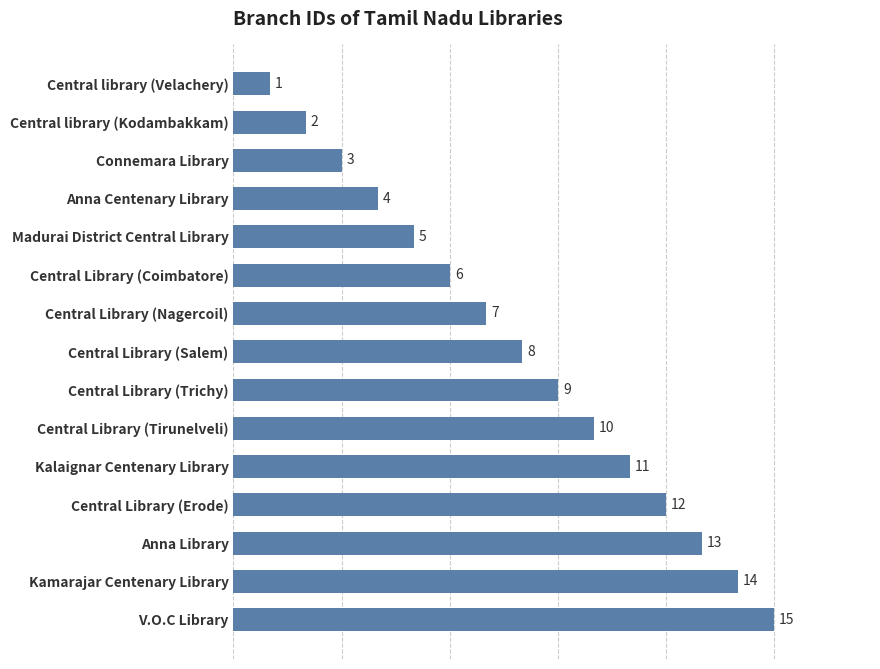

How many categories are shown in the chart?

15